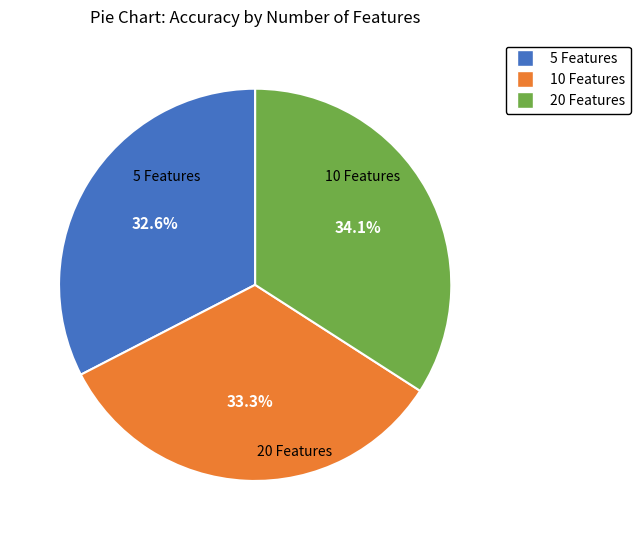

To the nearest percent, what percentage of the pie is 5 Features?

33%